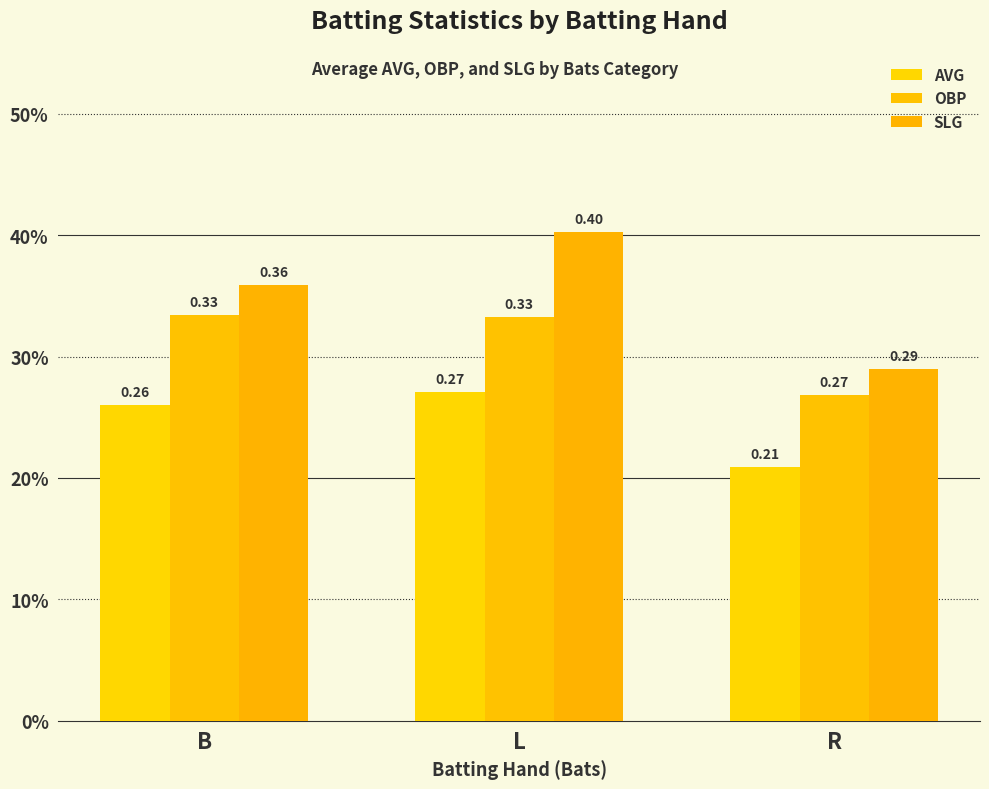

Reading left to right, what are all the values shown in this chart?

AVG: 0.3	0.3	0.2
OBP: 0.3	0.3	0.3
SLG: 0.4	0.4	0.3